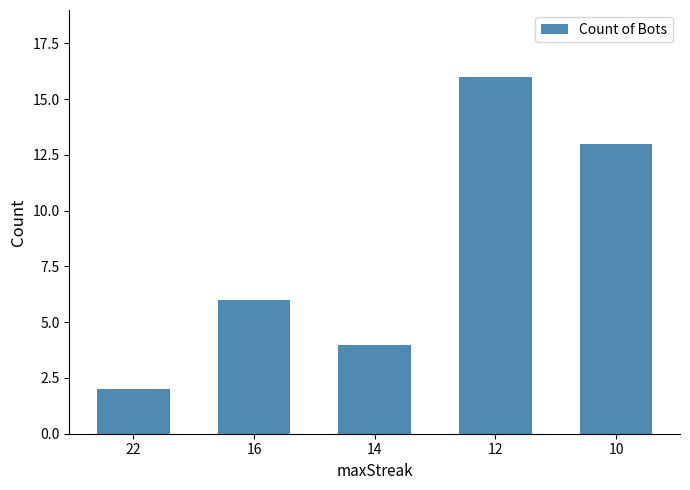

Between 16 and 10, which is larger?

10